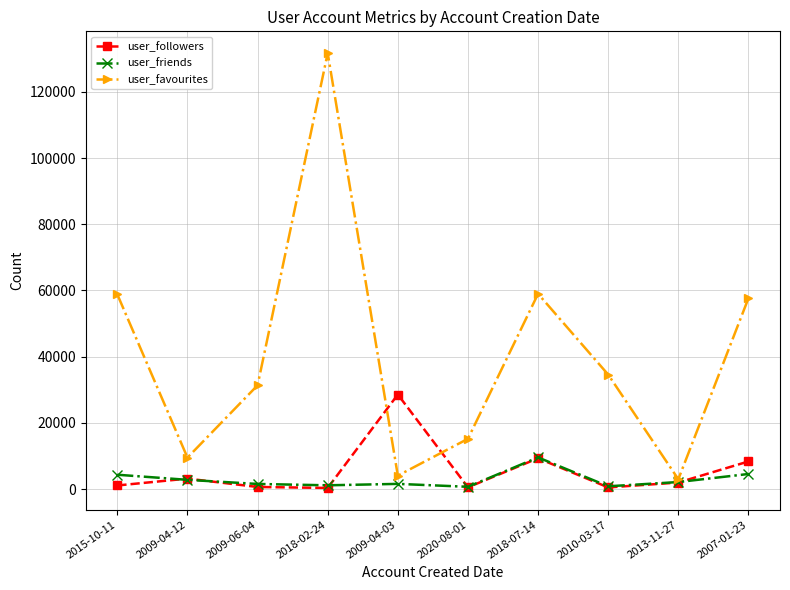

The value of user_followers at 2009-04-03 is 16015. True or false?

False